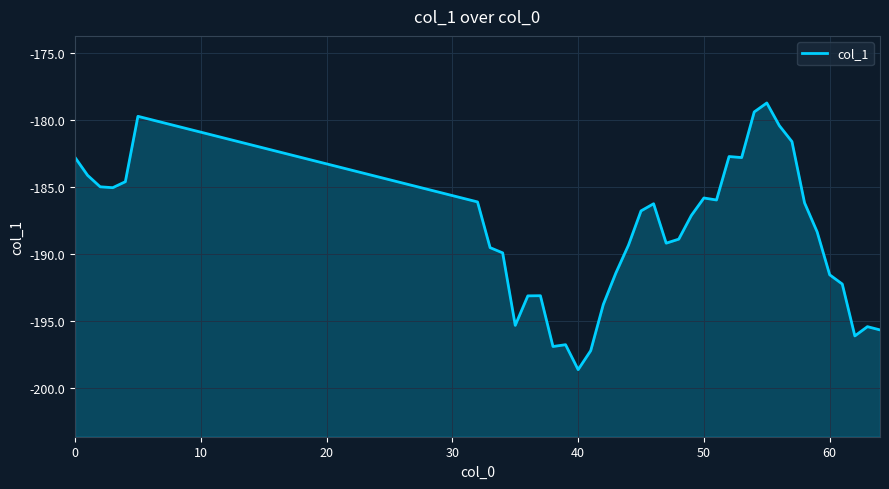

The value at 30 is -310.8. True or false?

False